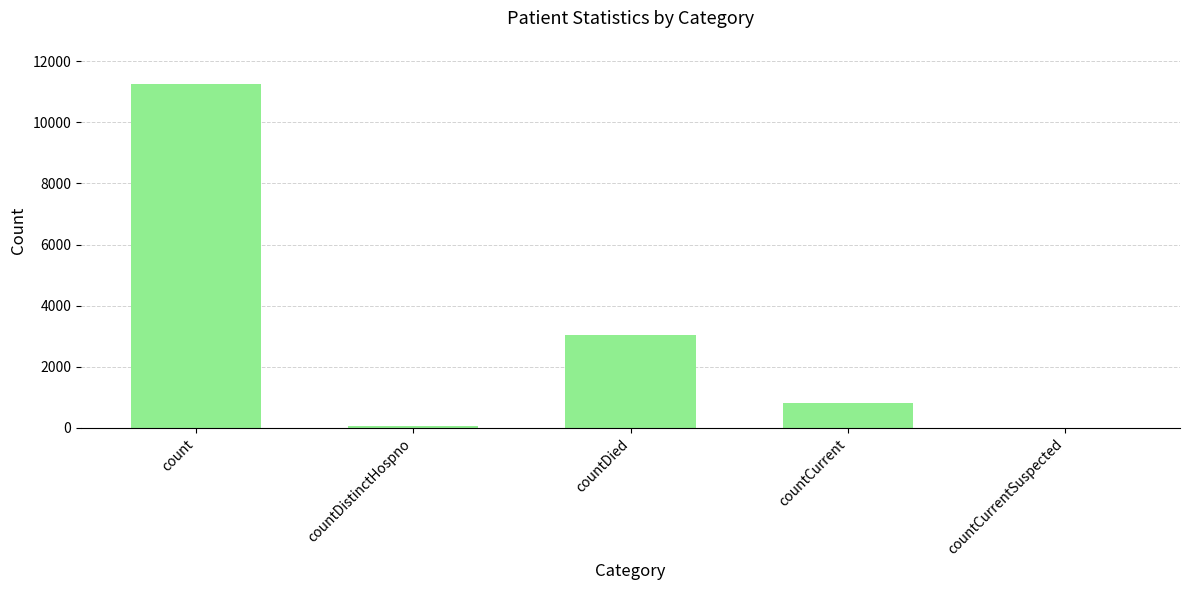

What is the maximum value shown in the chart?

11256